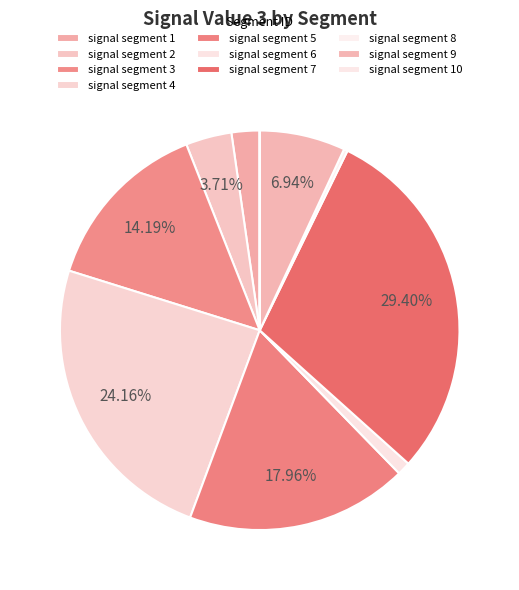

True or false: signal segment 8 accounts for 0% of the total.

True